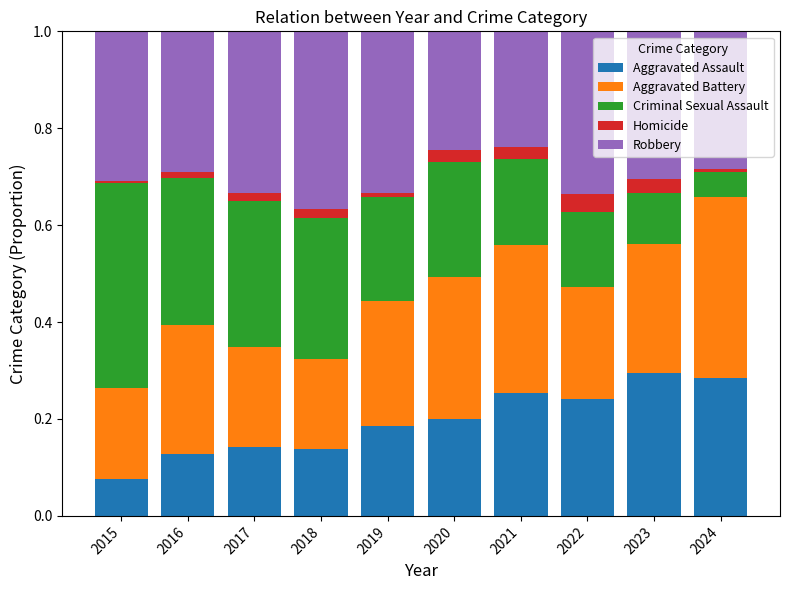

At which label does Aggravated Assault reach its minimum?

2015